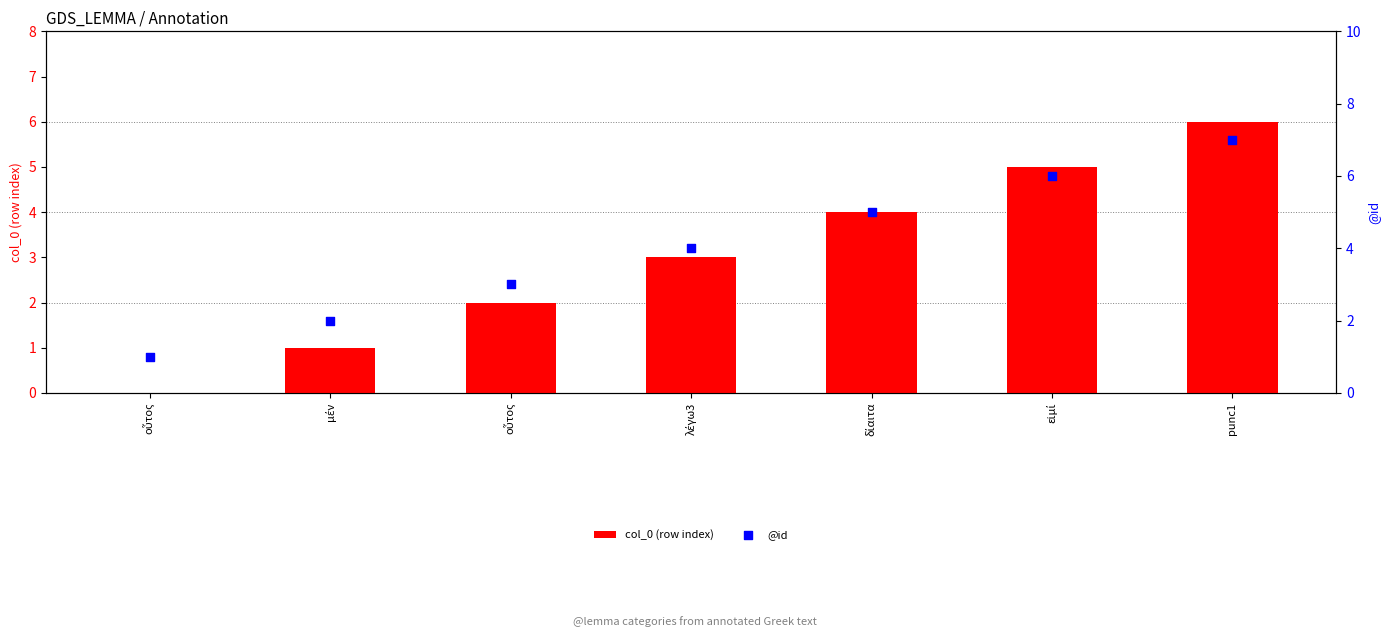

Which series has the largest total across all categories?

@id